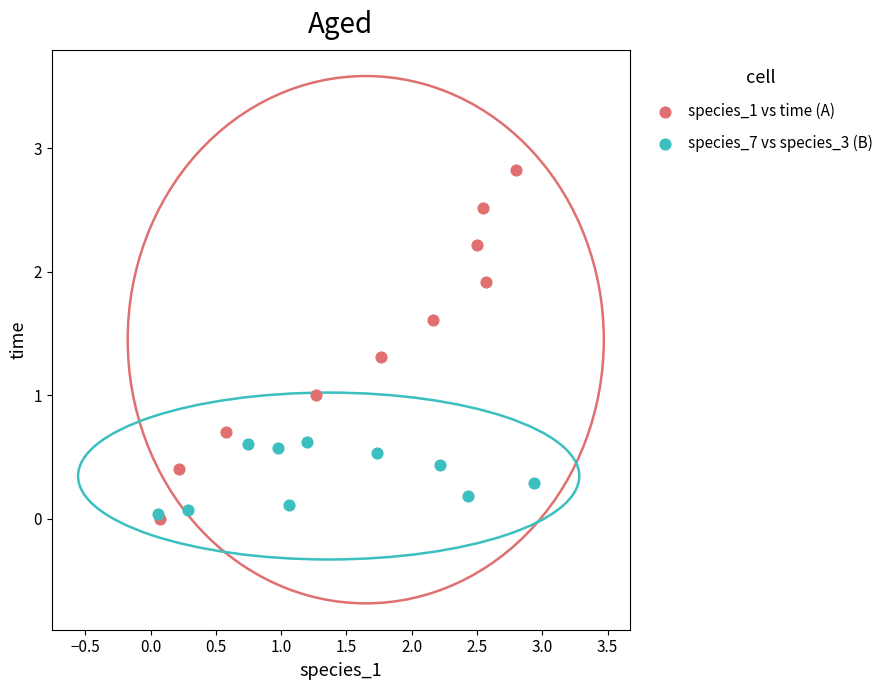

Which series has the widest spread of Y values?

species_1 vs time (A)